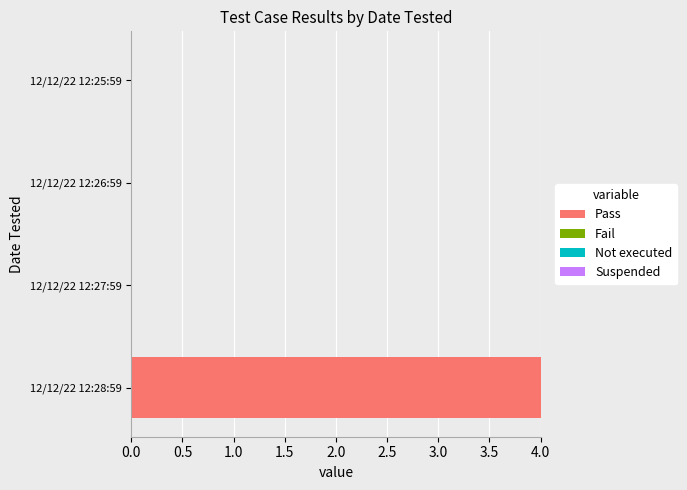

Which has a higher value, 12/12/22 12:28:59 or 12/12/22 12:25:59?

12/12/22 12:28:59